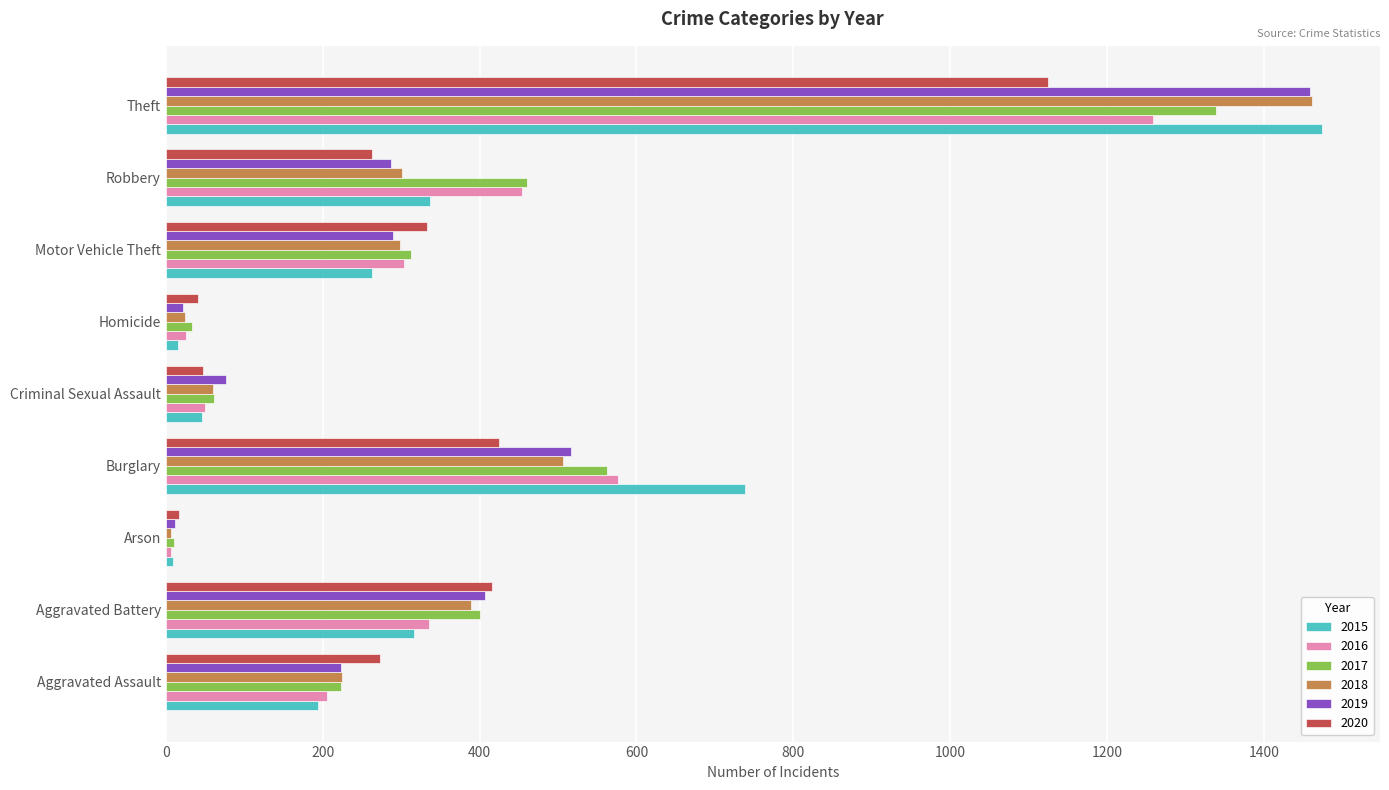

Where is 2017 nearest to the value 674?

Burglary